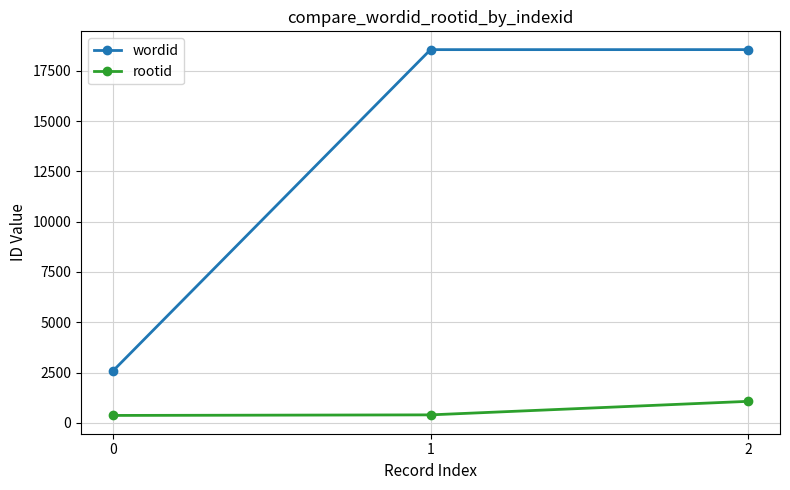

Rank the series at 2 from lowest to highest value.

rootid, wordid